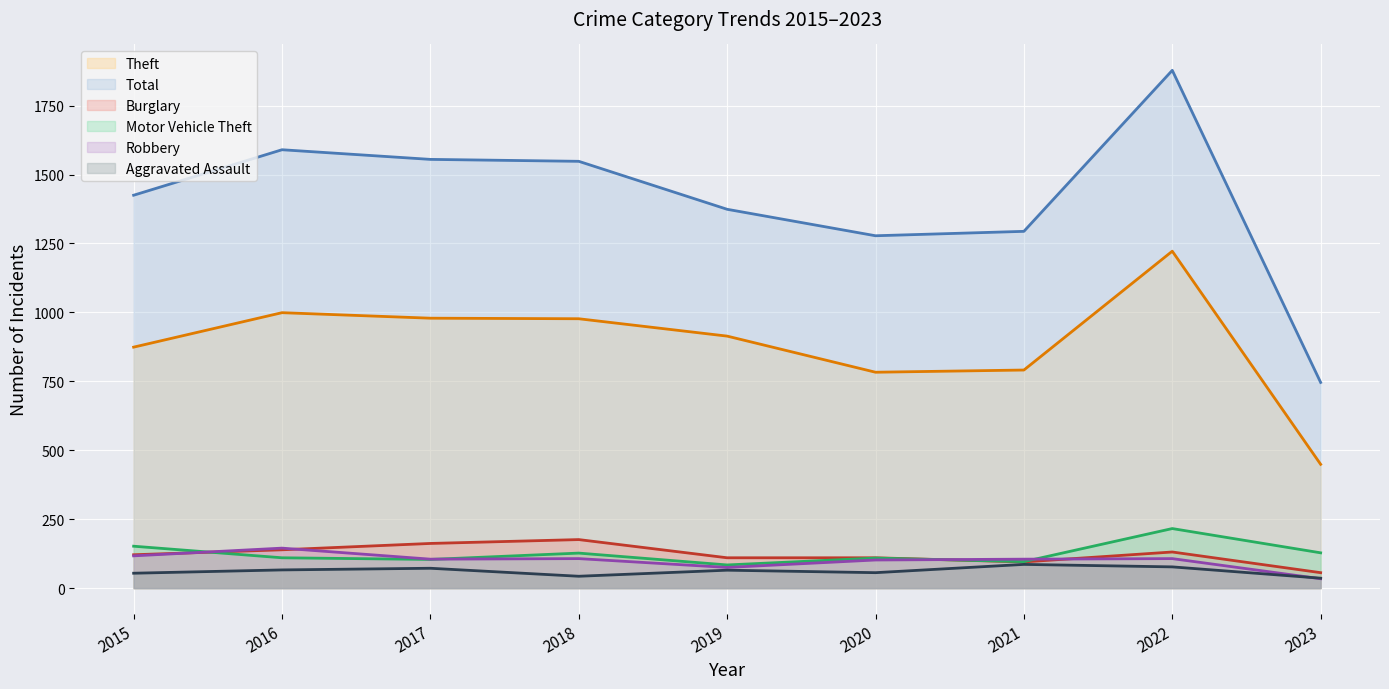

What is the value of the Theft point at the 1st from the left?

874